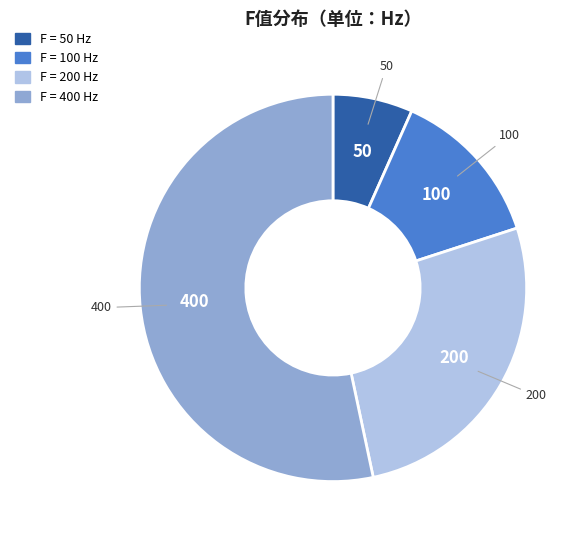

Is there any slice that represents more than half of the pie?

Yes